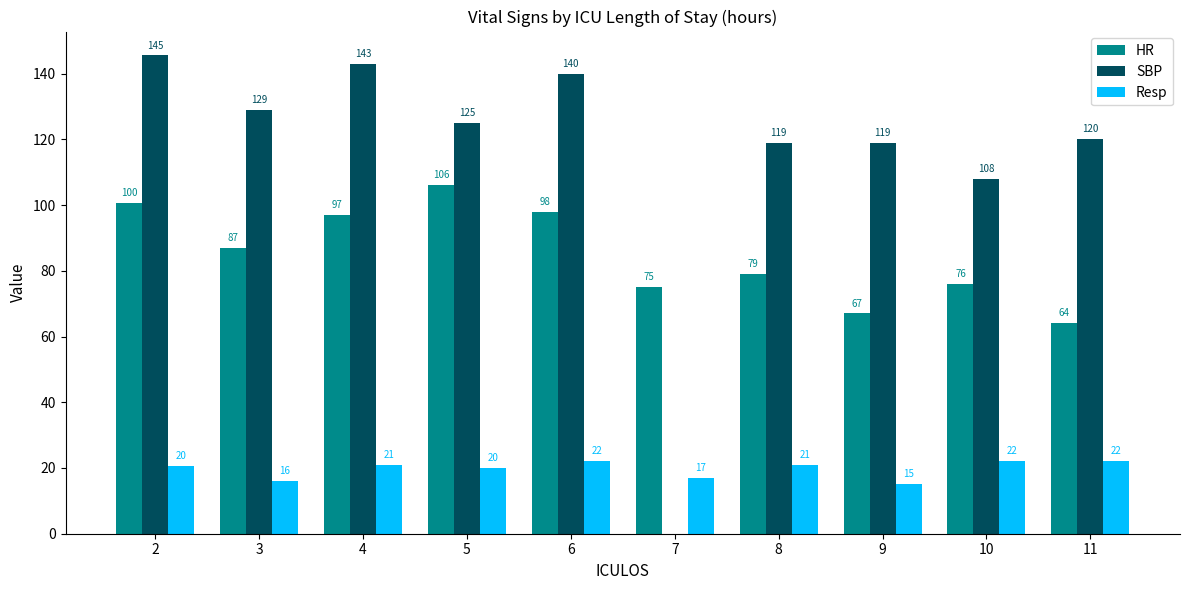

What is the highest value of the Resp series?

22.0